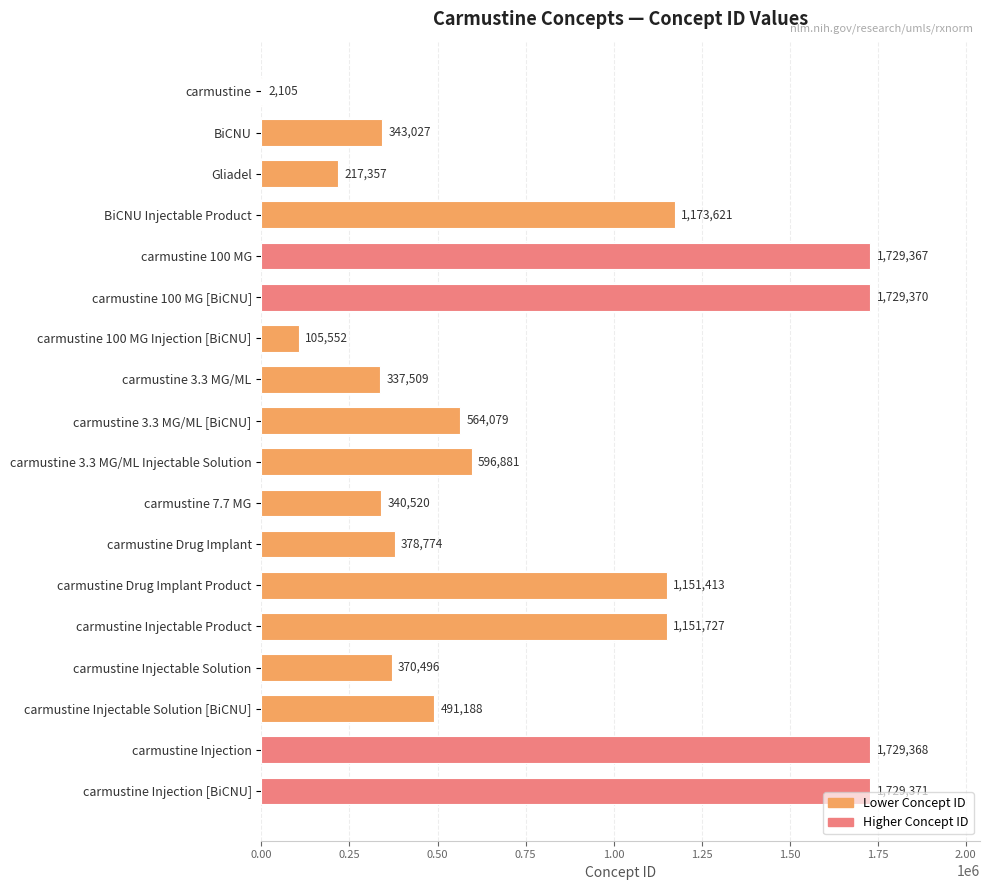

Reading top to bottom, what are all the values shown in this chart?

carmustine=2105	BiCNU=343027	Gliadel=217357	BiCNU Injectable Product=1173621	carmustine 100 MG=1729367	carmustine 100 MG [BiCNU]=1729370	carmustine 100 MG Injection [BiCNU]=105552	carmustine 3.3 MG/ML=337509	carmustine 3.3 MG/ML [BiCNU]=564079	carmustine 3.3 MG/ML Injectable Solution=596881	carmustine 7.7 MG=340520	carmustine Drug Implant=378774	carmustine Drug Implant Product=1151413	carmustine Injectable Product=1151727	carmustine Injectable Solution=370496	carmustine Injectable Solution [BiCNU]=491188	carmustine Injection=1729368	carmustine Injection [BiCNU]=1729371